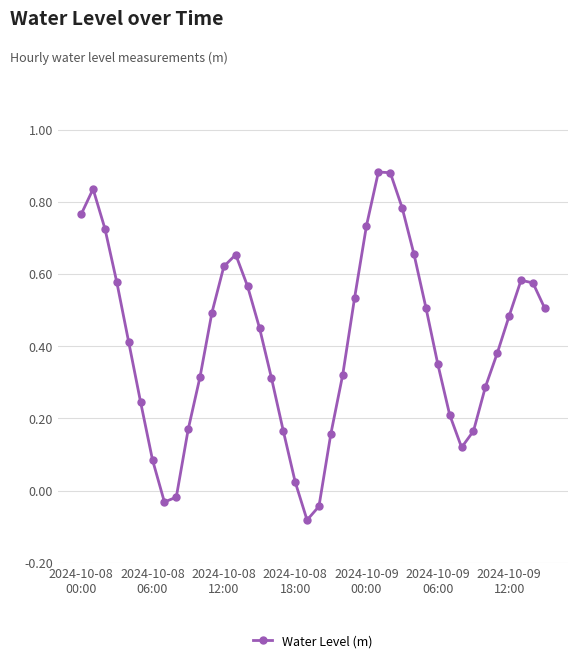

True or false: the data has more than 1 interior local peaks.

True